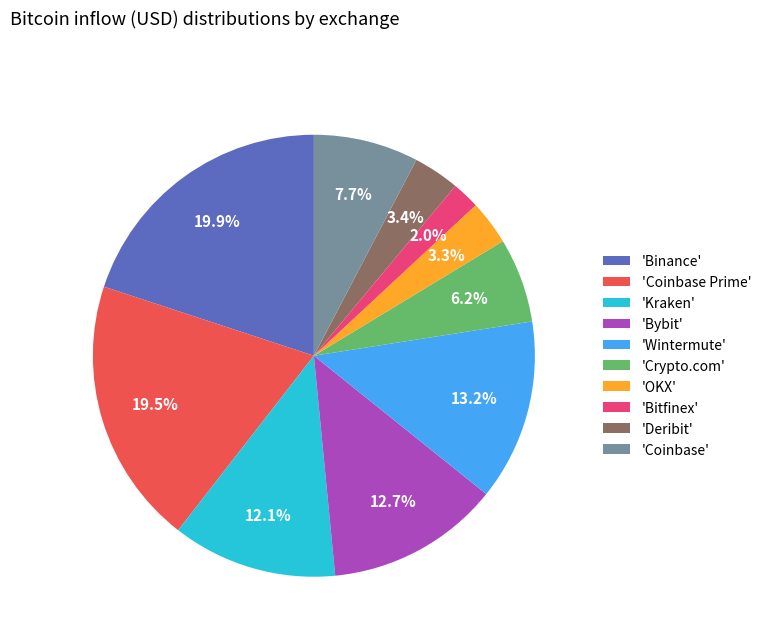

To the nearest percent, what is the average slice percentage?

10%